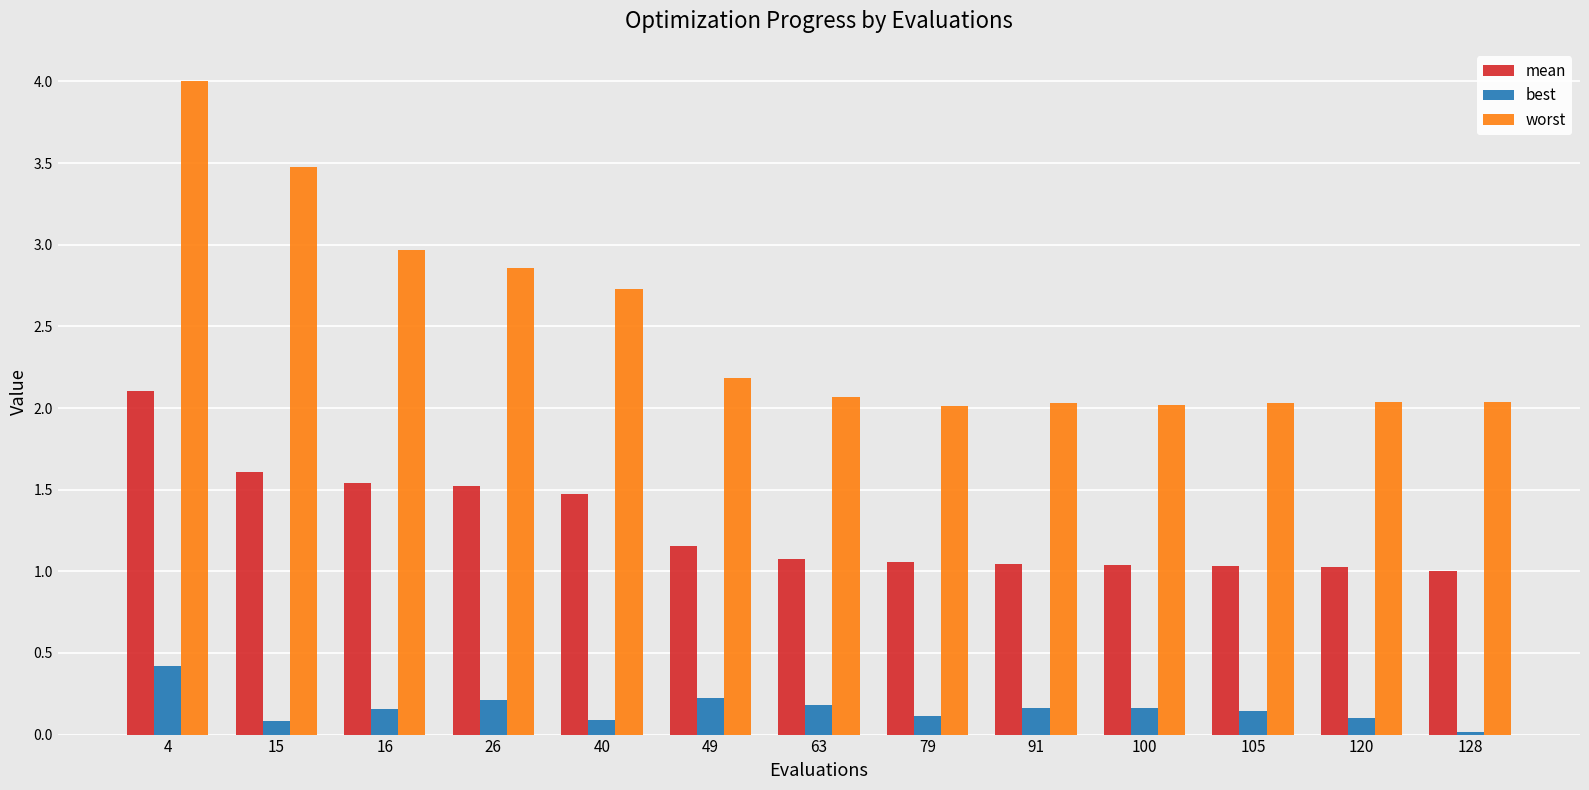

At how many categories does at least one series exceed 0?

13